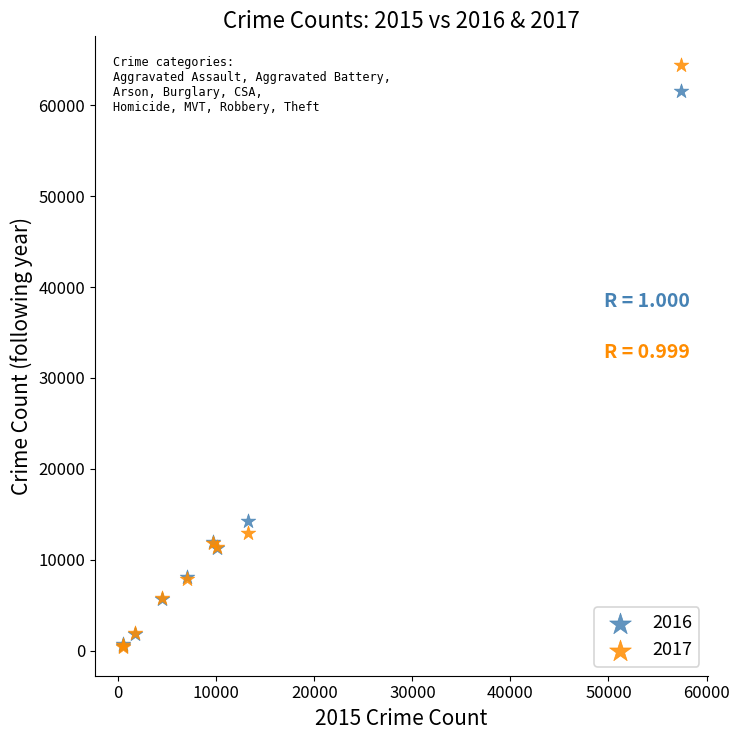

Which series has the widest spread of Y values?

2017